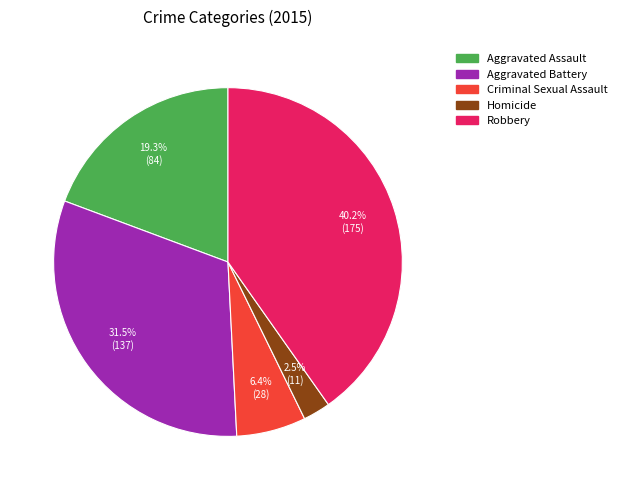

Which category has the biggest portion of the pie?

Robbery